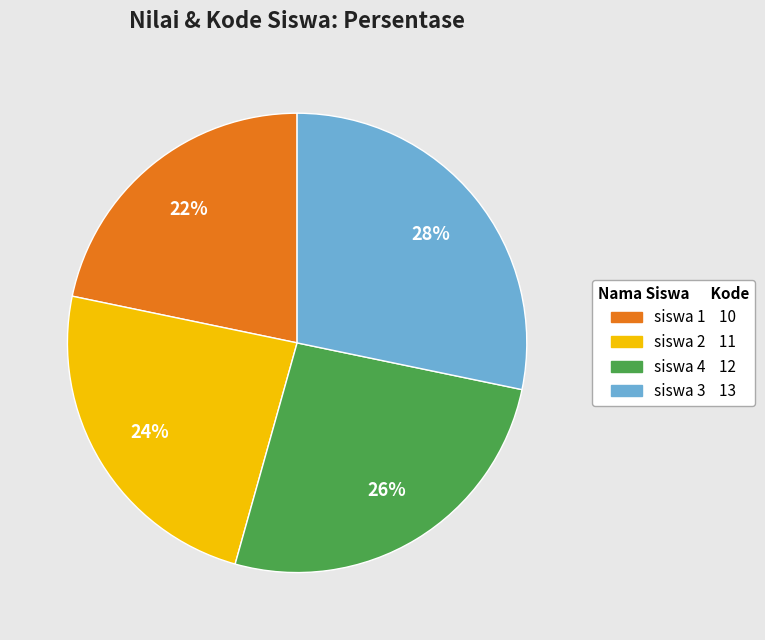

What is the smallest slice in the pie chart?

siswa 1